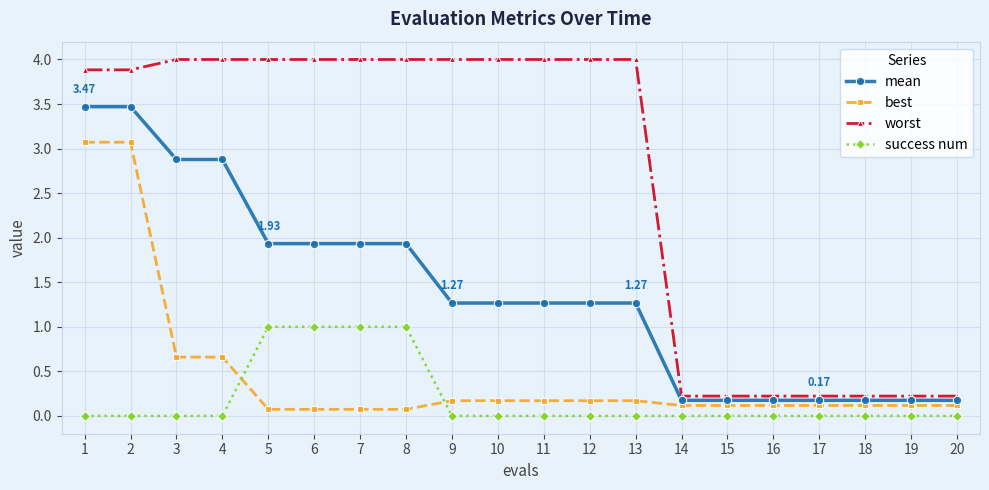

How many intersections are there between success num and best?

2